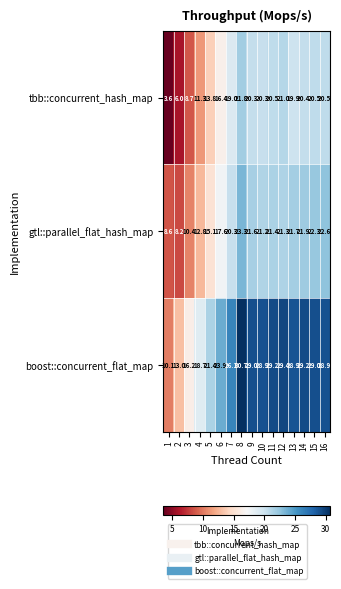

What is the maximum value for boost::concurrent_flat_map?

30.7